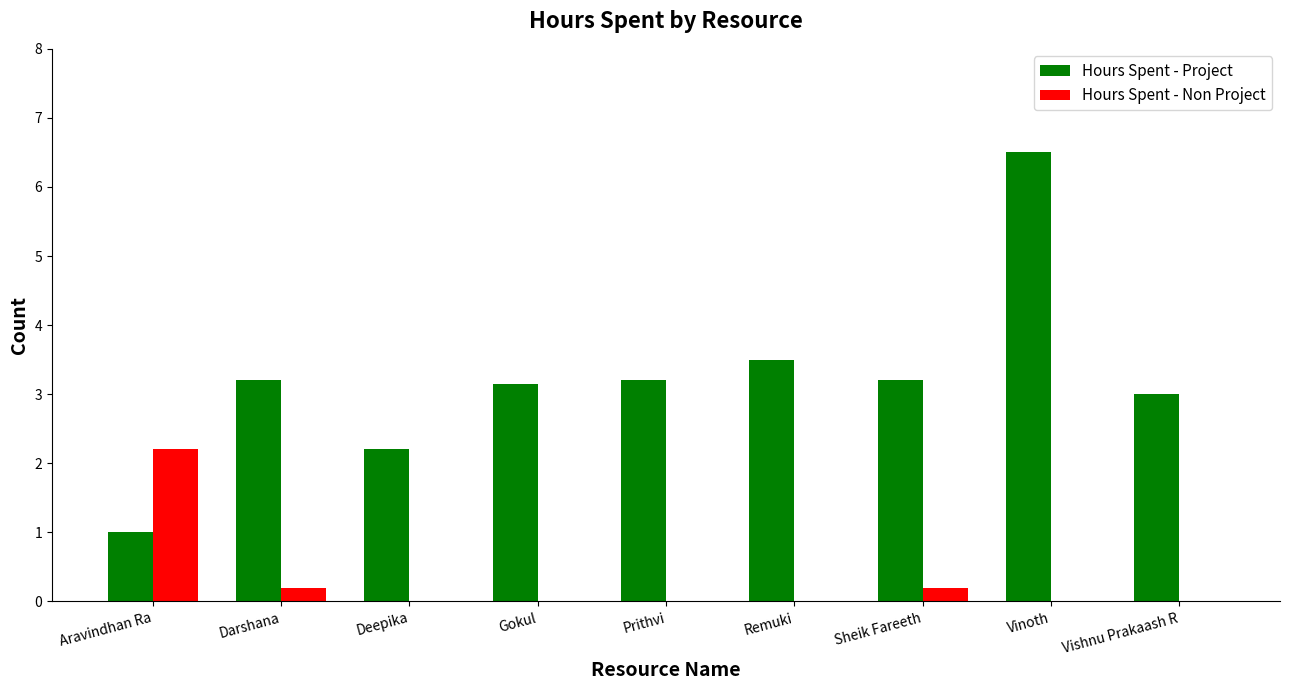

Does the chart contain stacked bars?

No